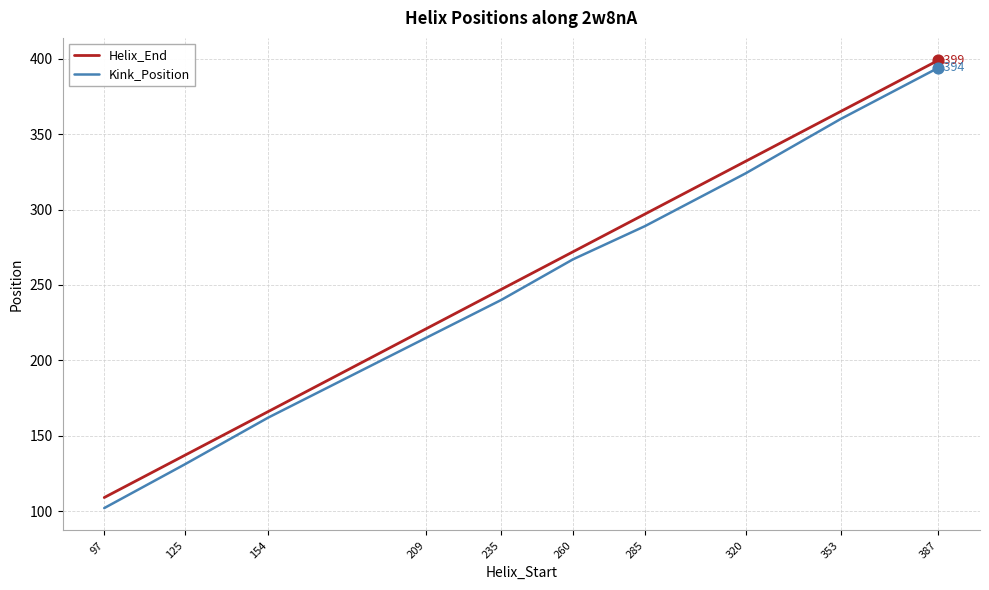

What is the spread (max minus min) of values at 285?

8